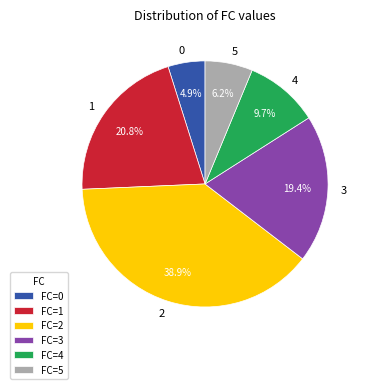

What percentage is the 3 slice, to the nearest percent?

19%